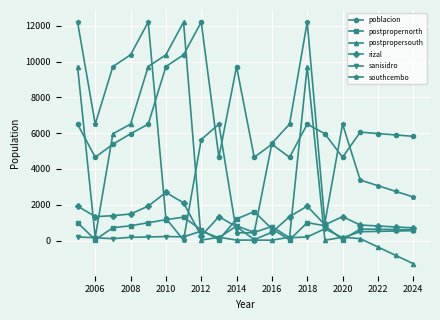

True or false: southcembo has more than 2 interior local peaks.

True